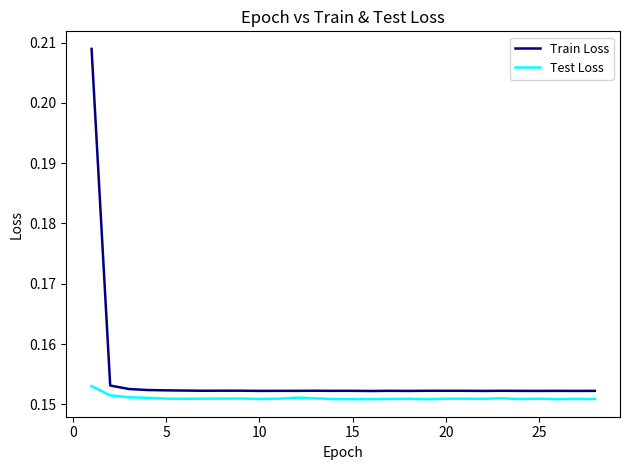

Rank the series by their maximum value, from lowest to highest.

Test Loss, Train Loss